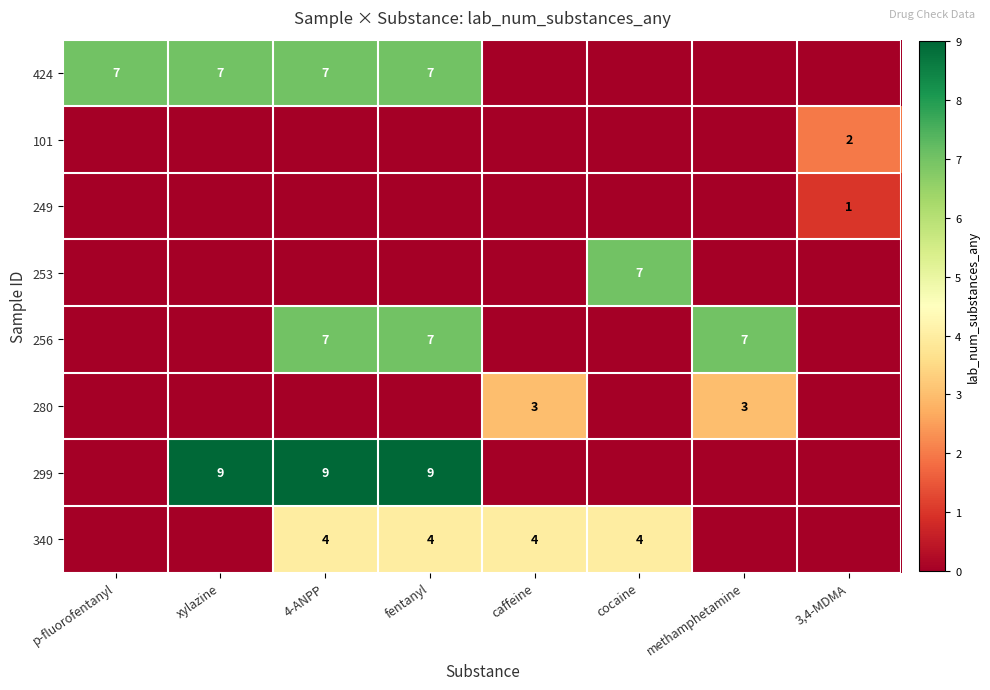

The value of 424 at p-fluorofentanyl is 7. True or false?

True